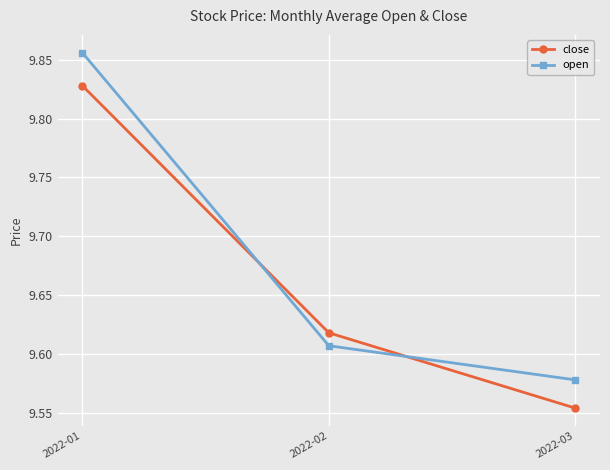

True or false: open has a value of 4.4 at 2022-02.

False